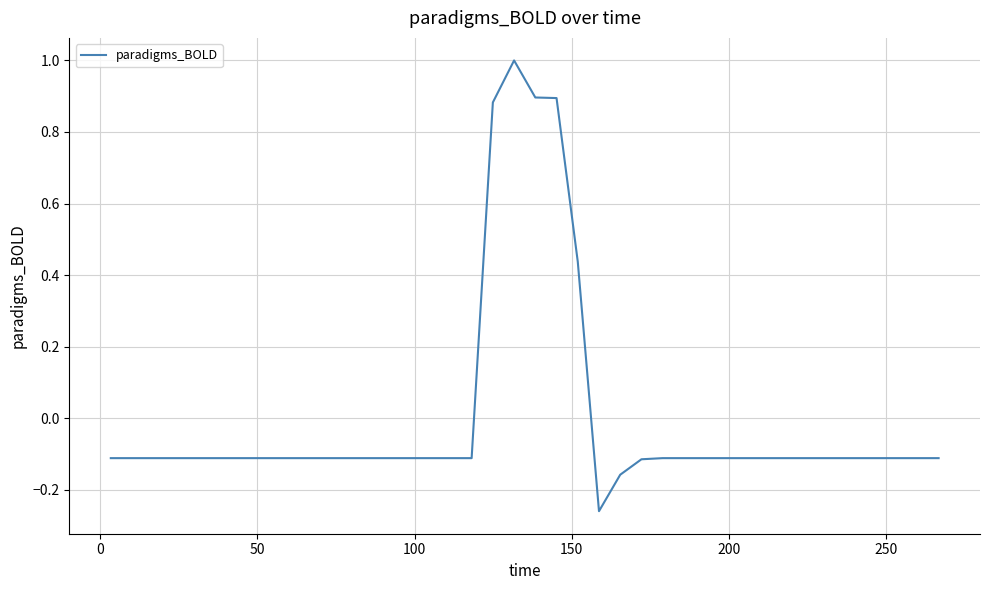

What is the greatest value displayed?

1.0